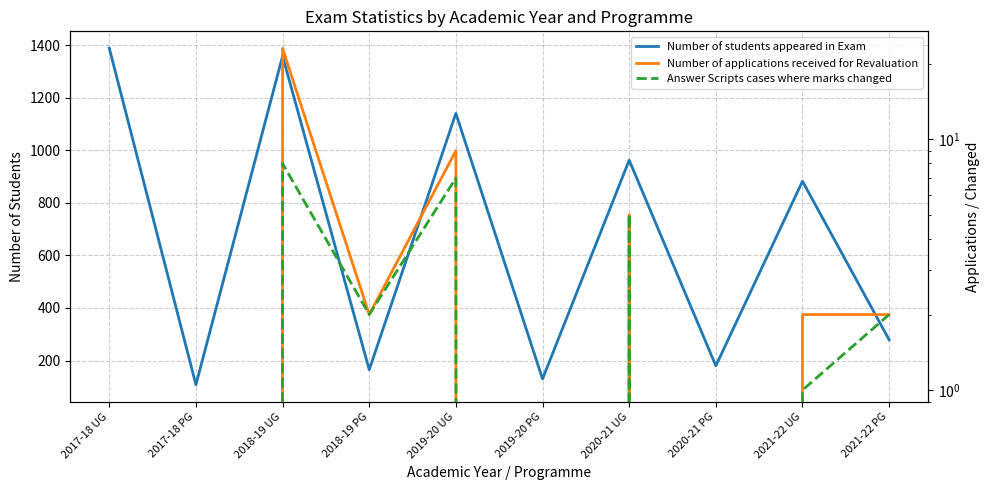

Which series changed the most between 2017-18 PG and 2019-20 PG?

Number of students appeared in Exam